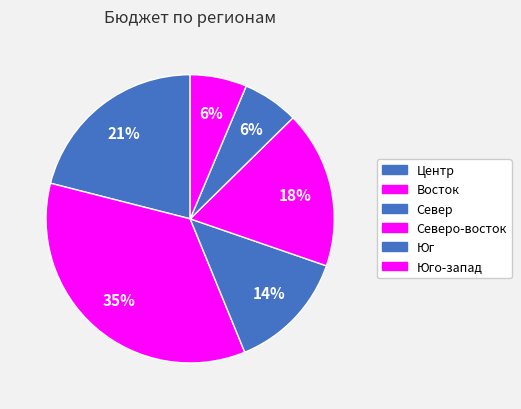

Count the number of slices in the pie.

6